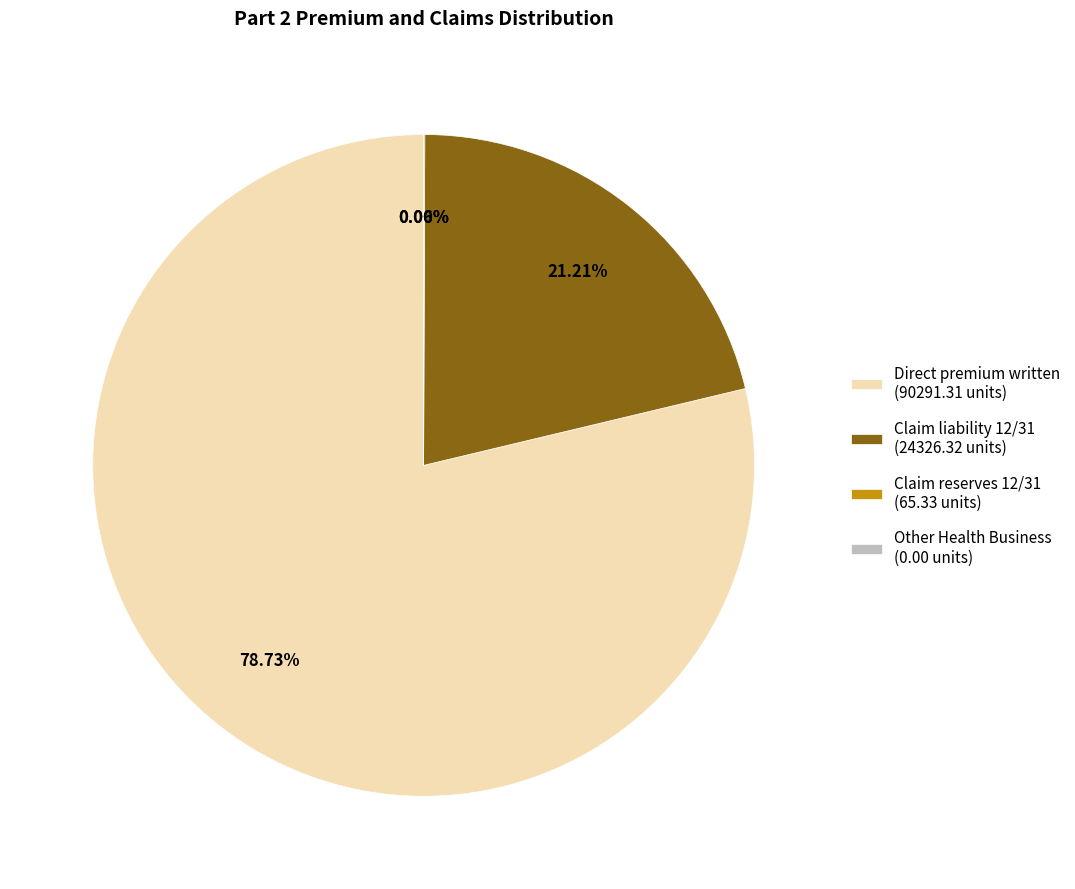

To the nearest percent, what is the combined percentage of Claim reserves 12/31 and Claim liability 12/31?

21%